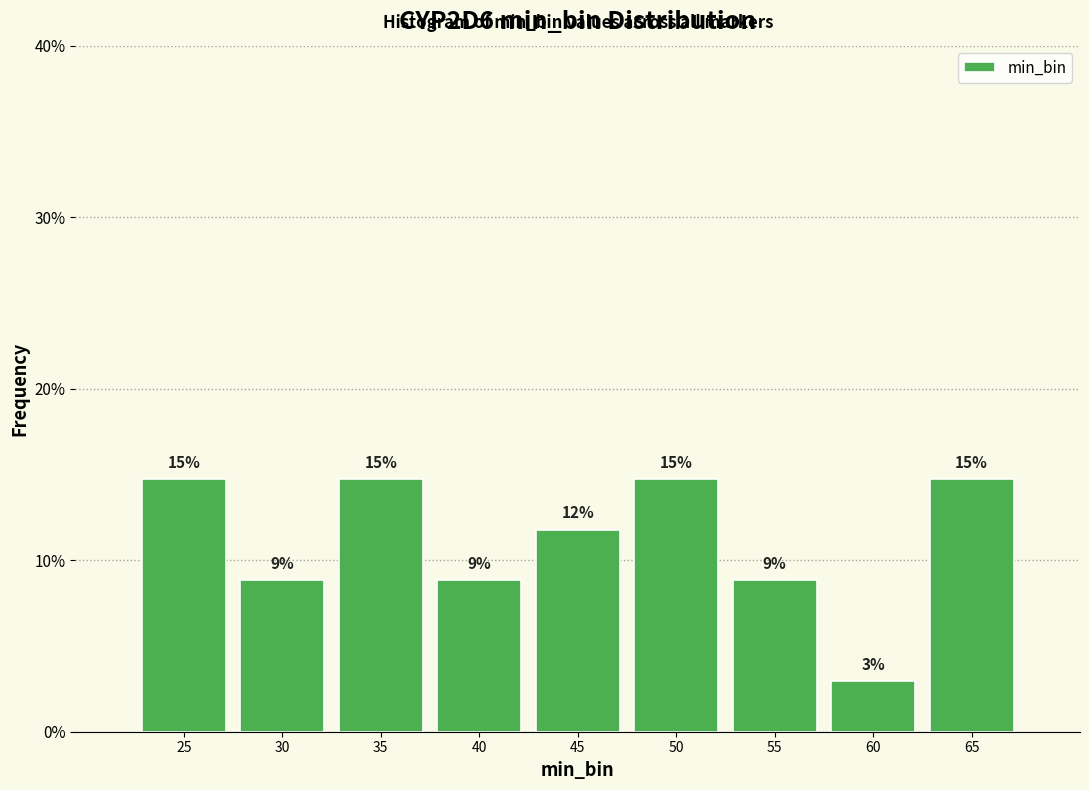

Does the chart contain any negative values?

No